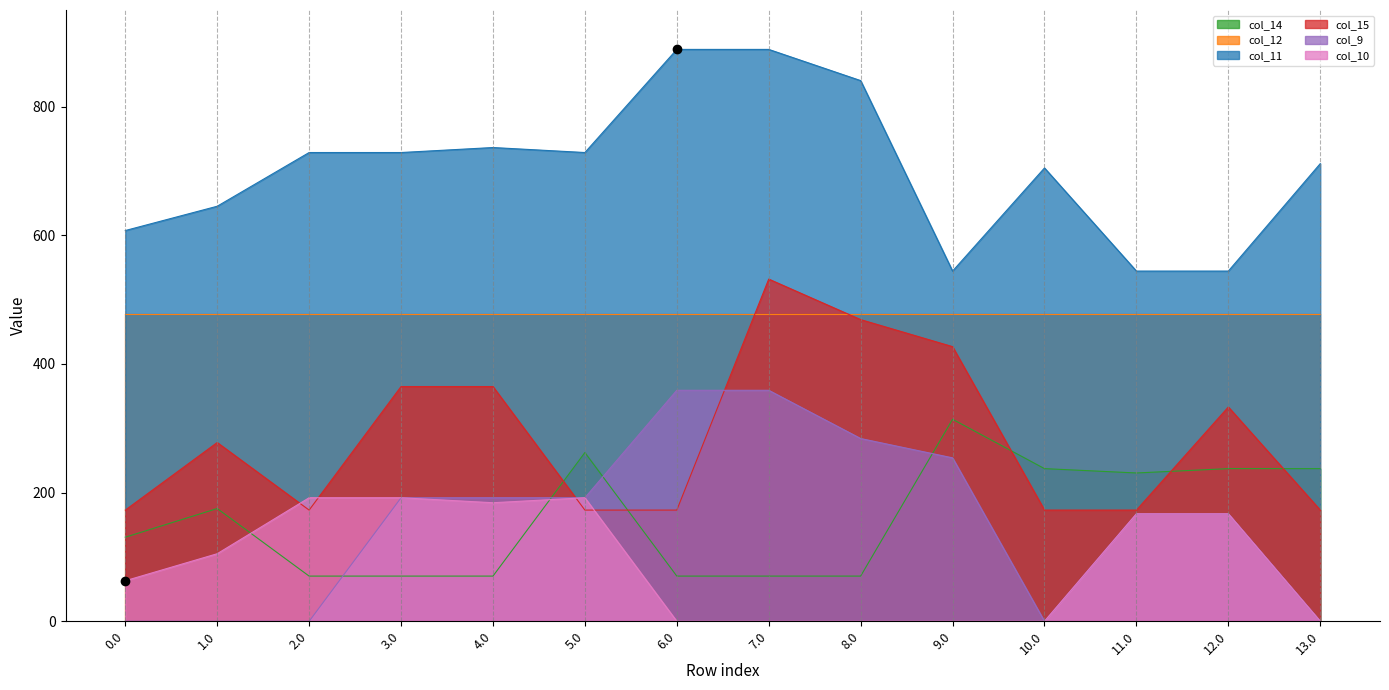

Which series has the largest total across all categories?

col_11